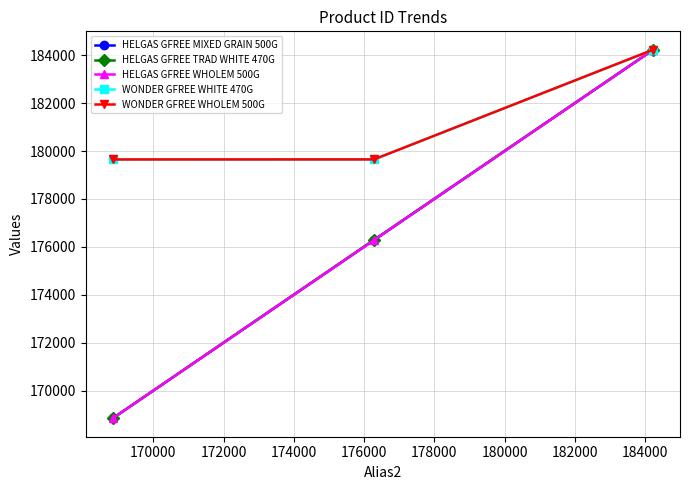

How many lines are shown in the chart?

5